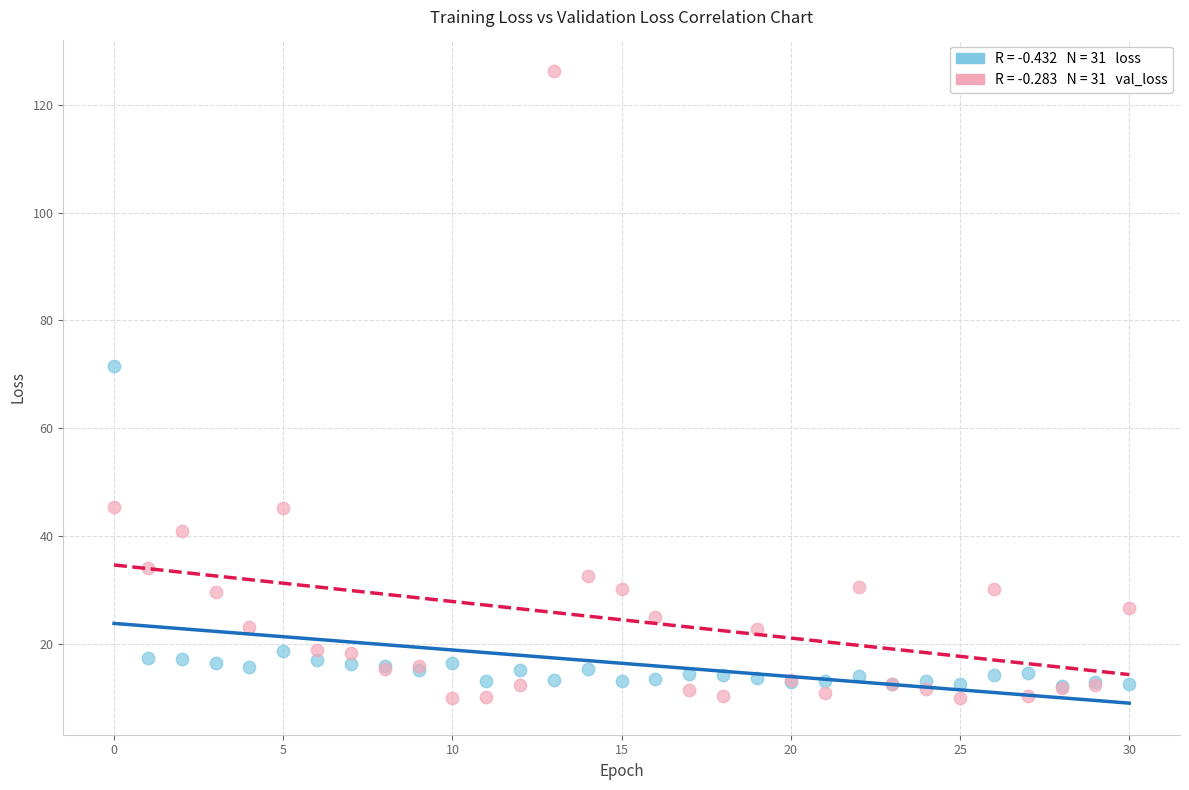

Across all series, what Y value is closest to 68?

71.5